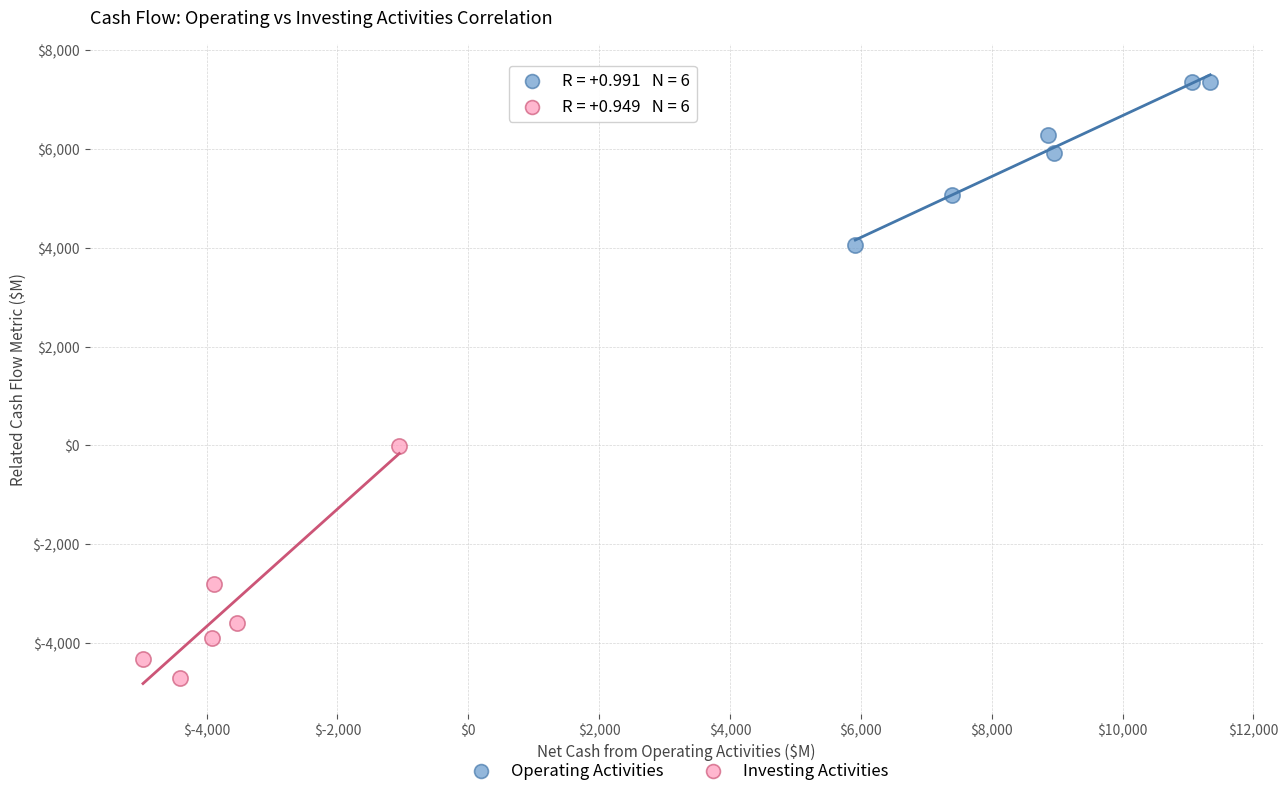

Which series has the widest spread of Y values?

Investing Activities